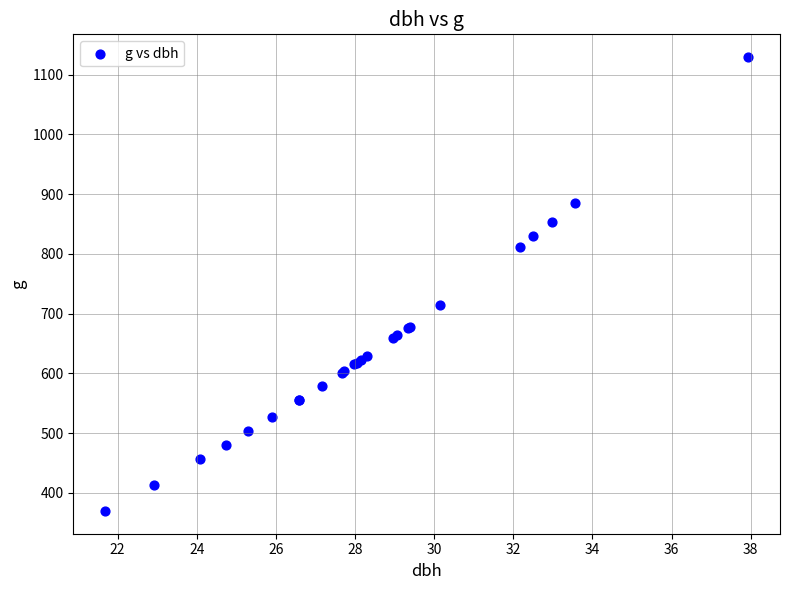

What Y value in the scatter plot is closest to 749?

713.7